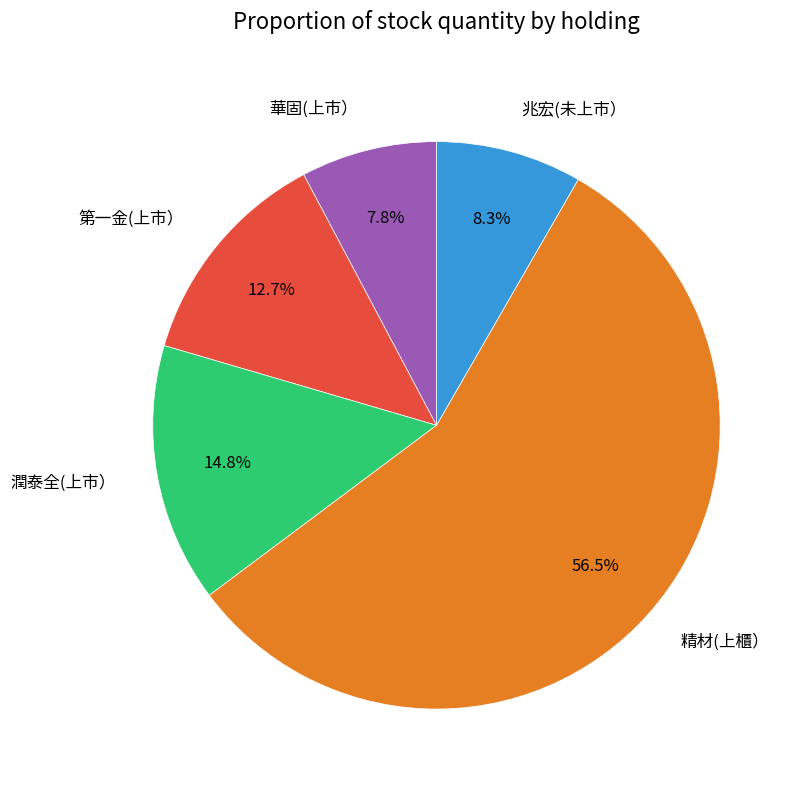

To the nearest percent, what is the difference between the largest and smallest slice percentages?

49%